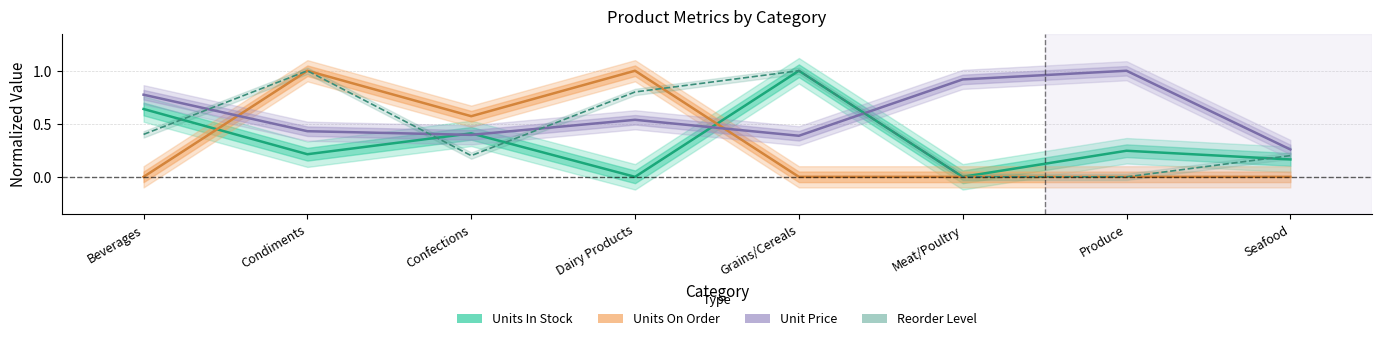

Where do Units In Stock and Units On Order first cross each other?

Beverages and Condiments